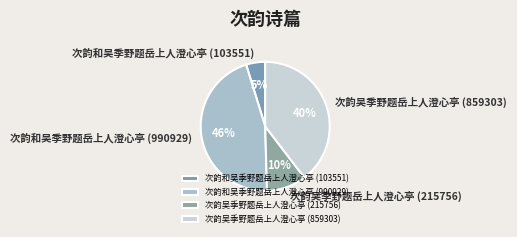

Is it true that 次韵吴季野题岳上人澄心亭 (859303) is 45% of the pie?

False